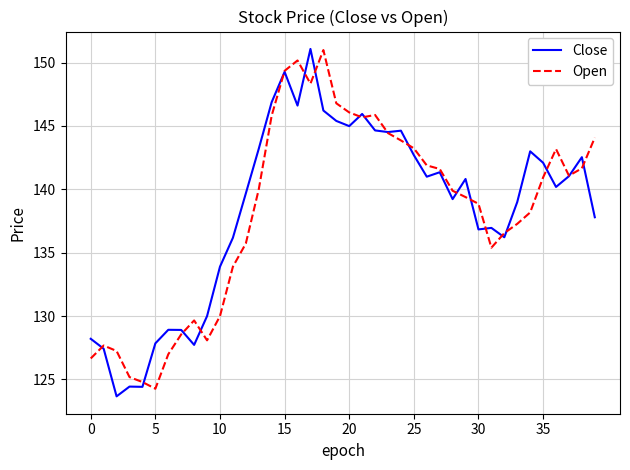

What is the maximum value shown in the chart?

151.1